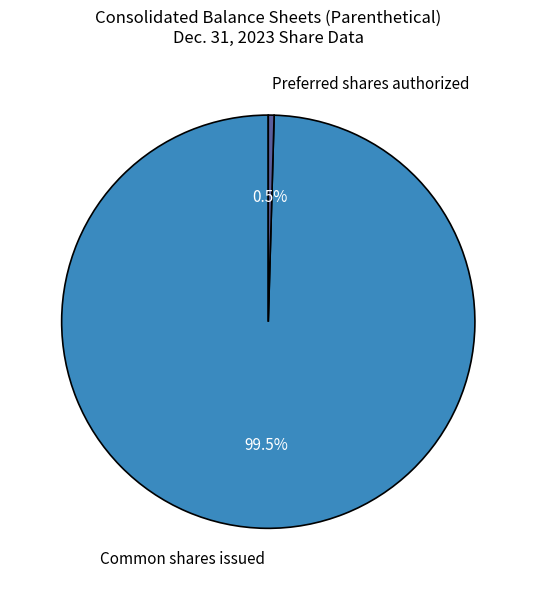

What is the majority slice?

Common shares issued